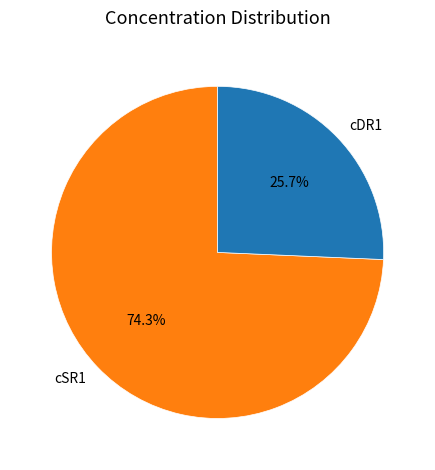

Does cSR1 represent more than half of the total?

Yes